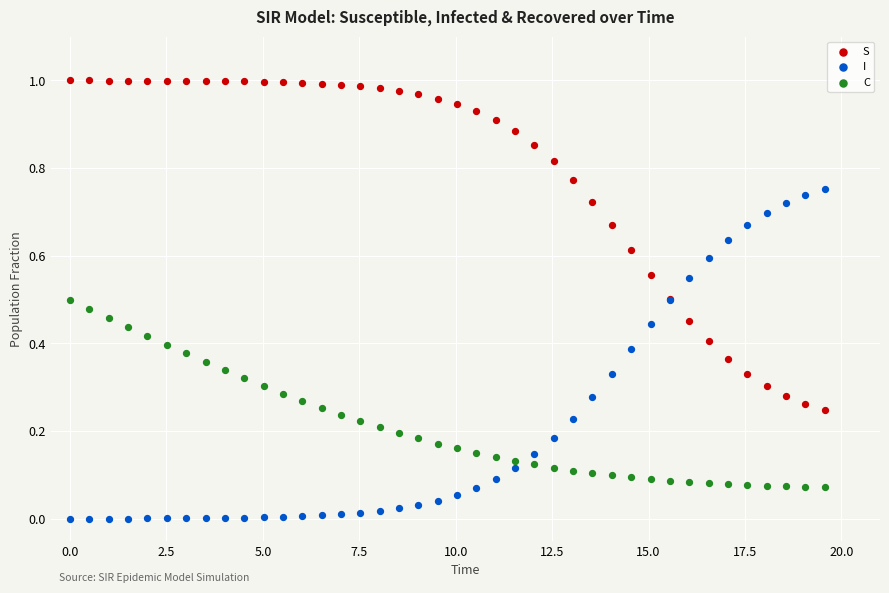

What is the X range (max minus min) for the scatter plot?

19.6